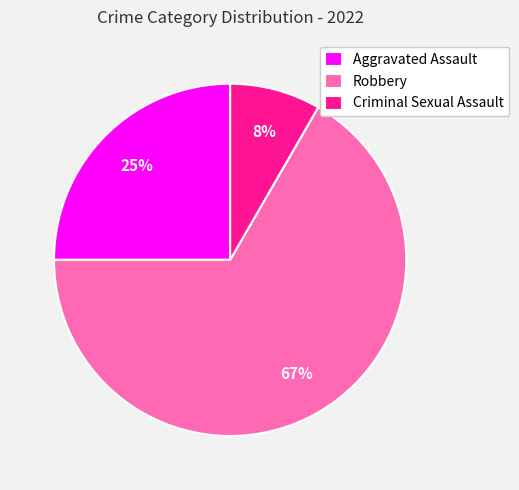

Which slice is the largest?

Robbery